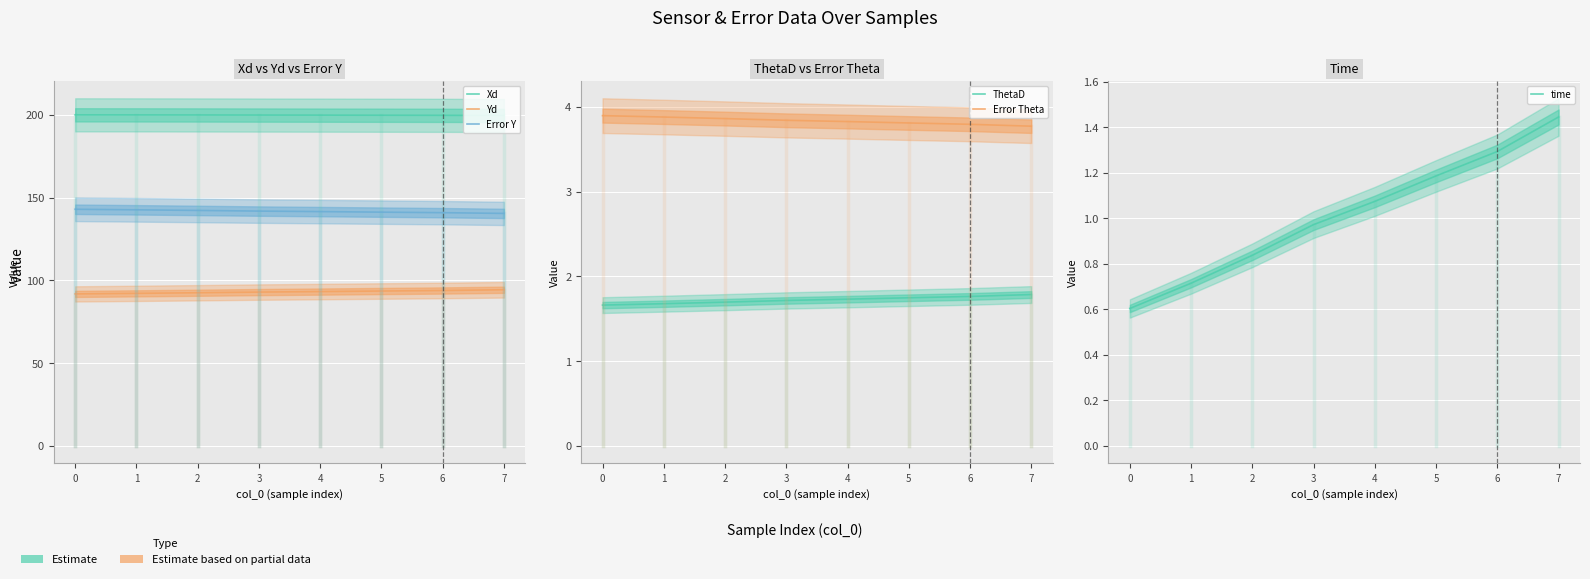

What is the total value across all series at 1?

440.9